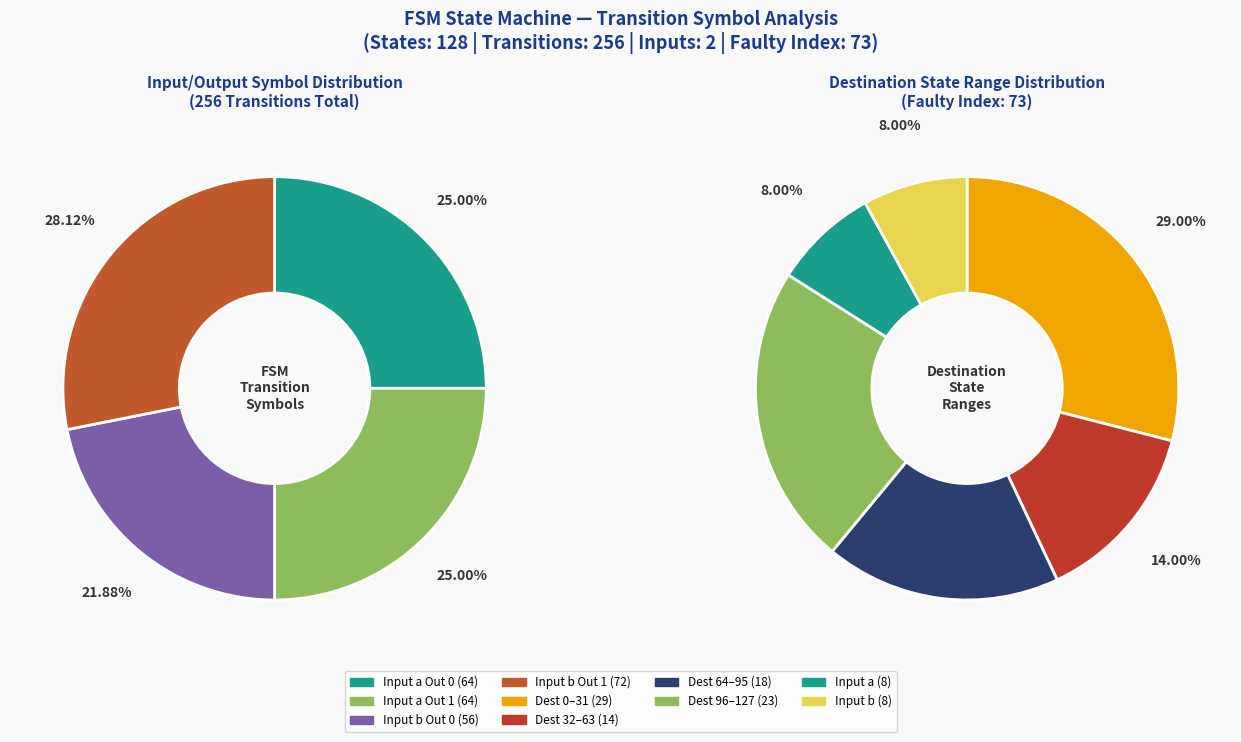

The input_a_output_0 slice represents 15% of the pie. True or false?

False